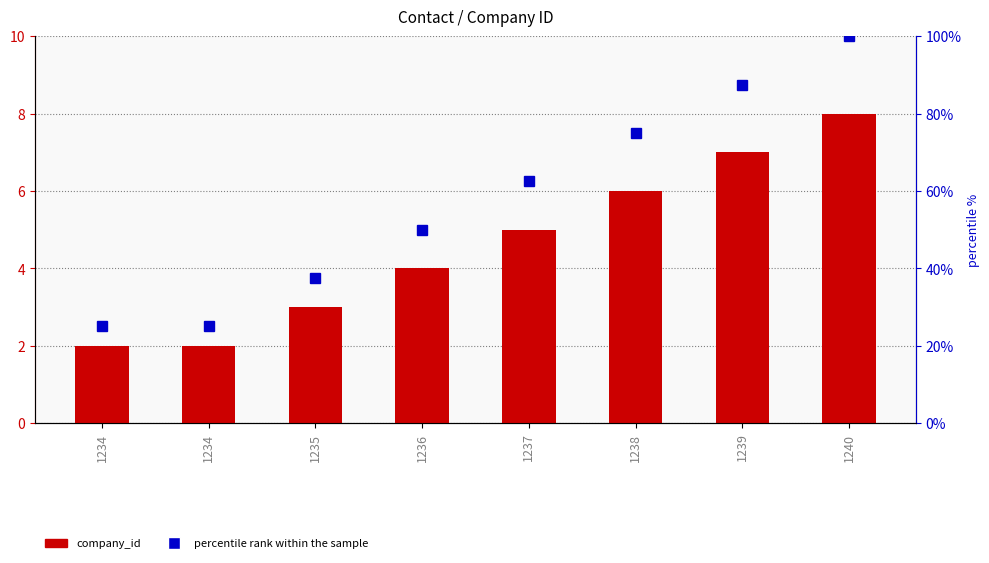

Reading right to left, what are all the values shown in this chart?

company_id: 8.0	7.0	6.0	5.0	4.0	3.0	2.0	2.0
percentile rank within the sample: 100.0	87.5	75.0	62.5	50.0	37.5	25.0	25.0